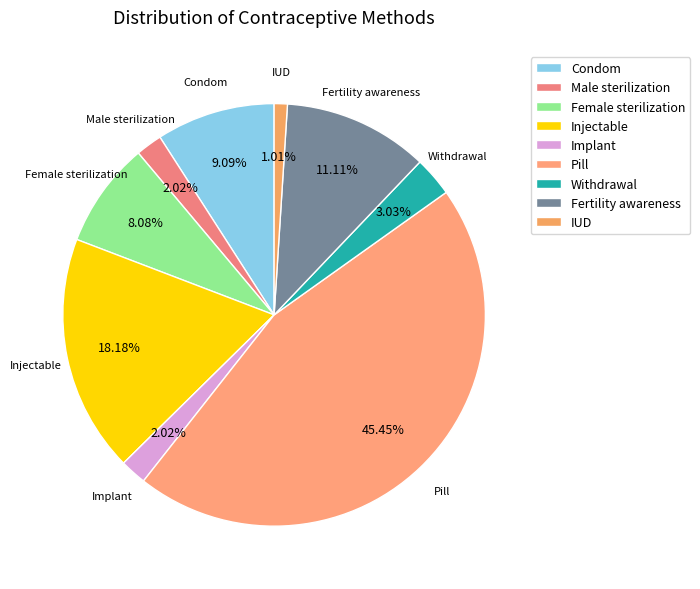

What is the total percentage of Male sterilization and Condom?

11.1%